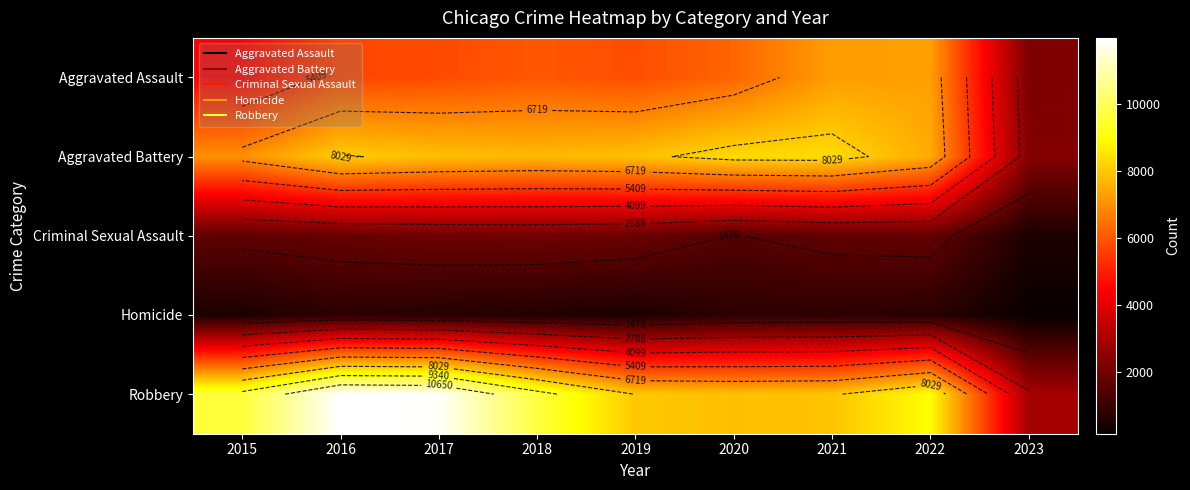

Which label corresponds to the largest value in the chart?

2016